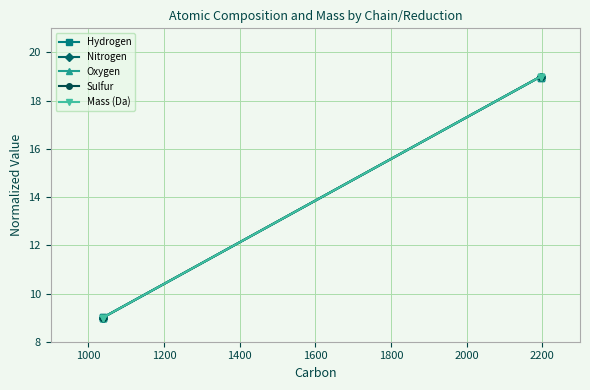

What is the minimum value for Hydrogen?

9.0